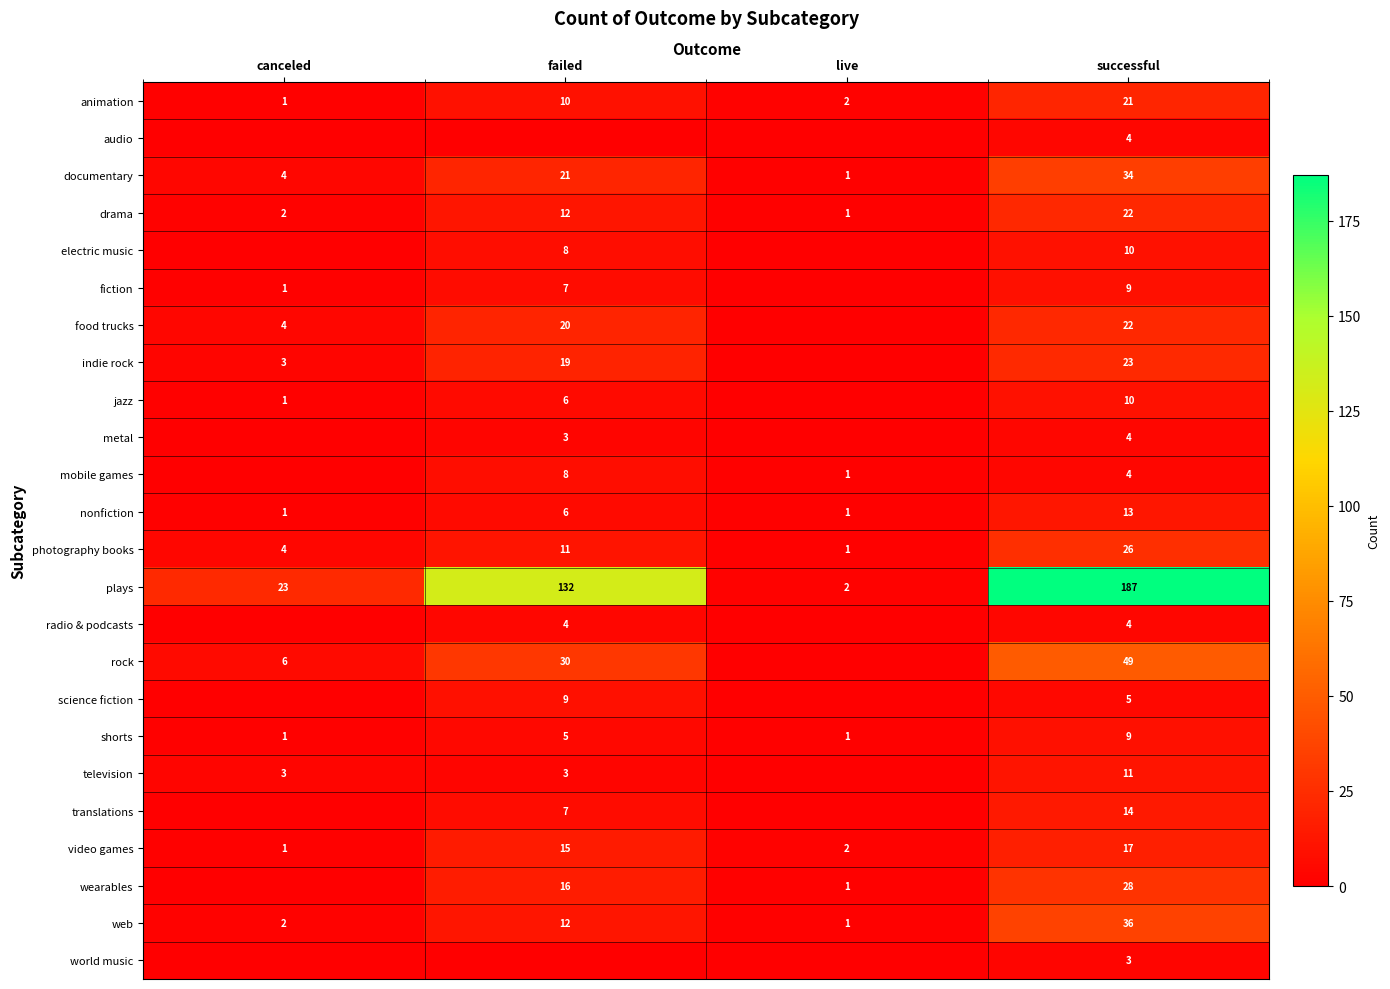

What is the approximate value of web at failed, to the nearest 5?

10